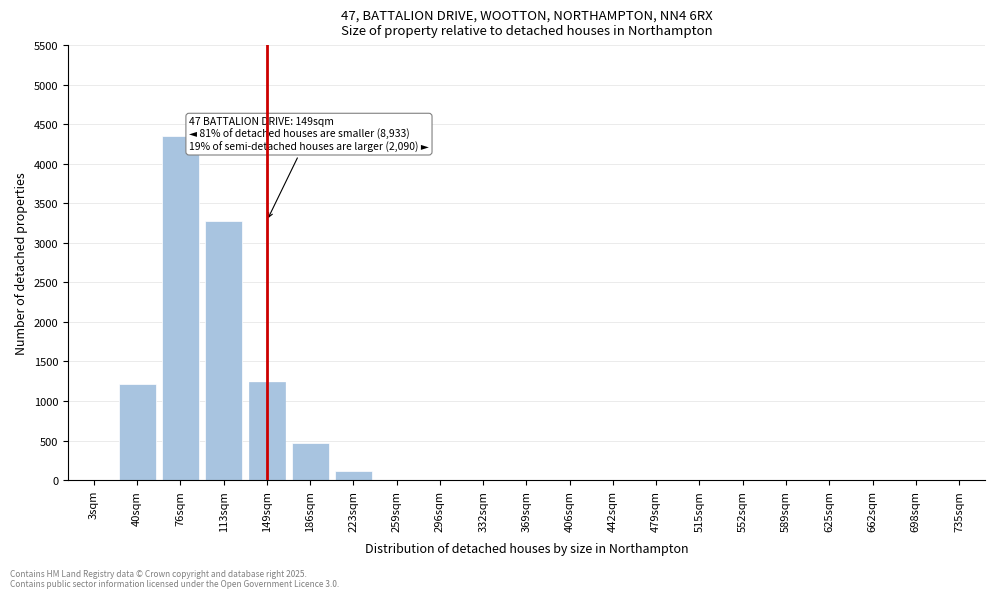

What is the sum of all values?

10680